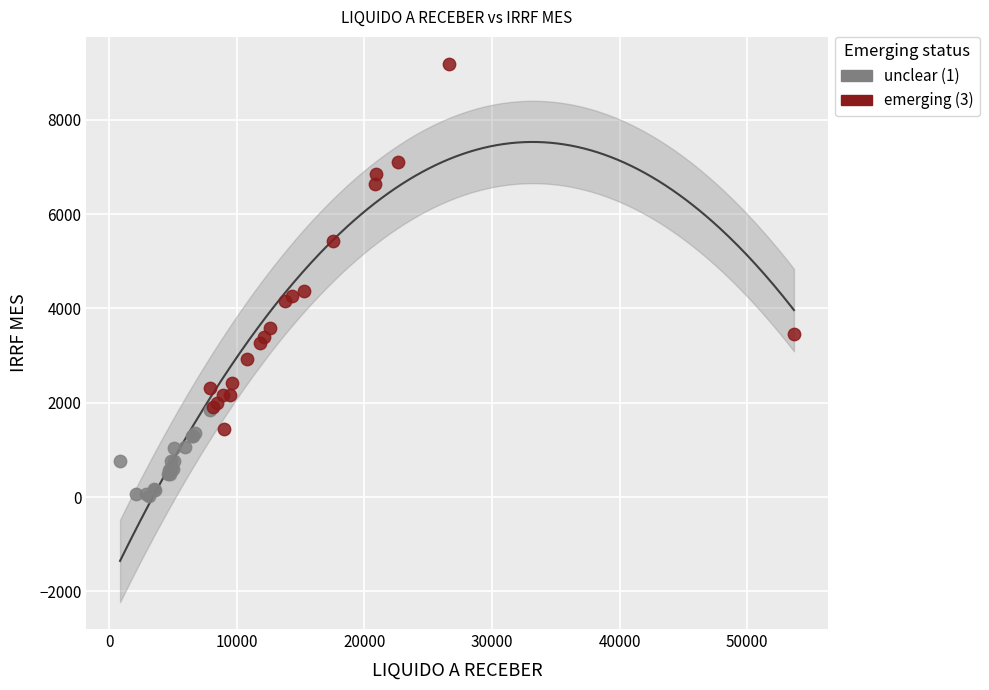

What are all the series names shown in the legend?

unclear (1), emerging (3)